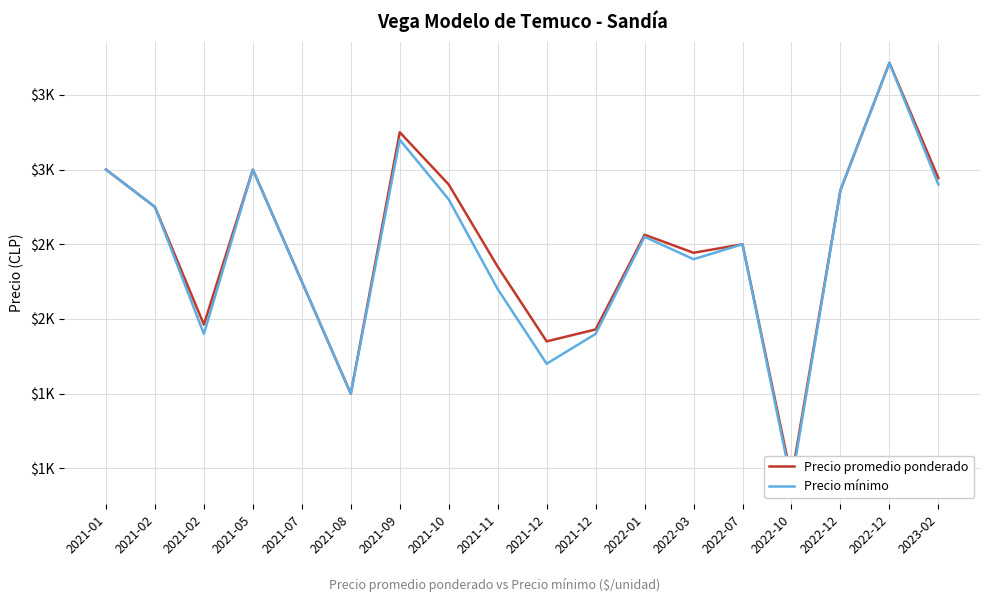

What is the label of the 7th point from the right?

2022-01